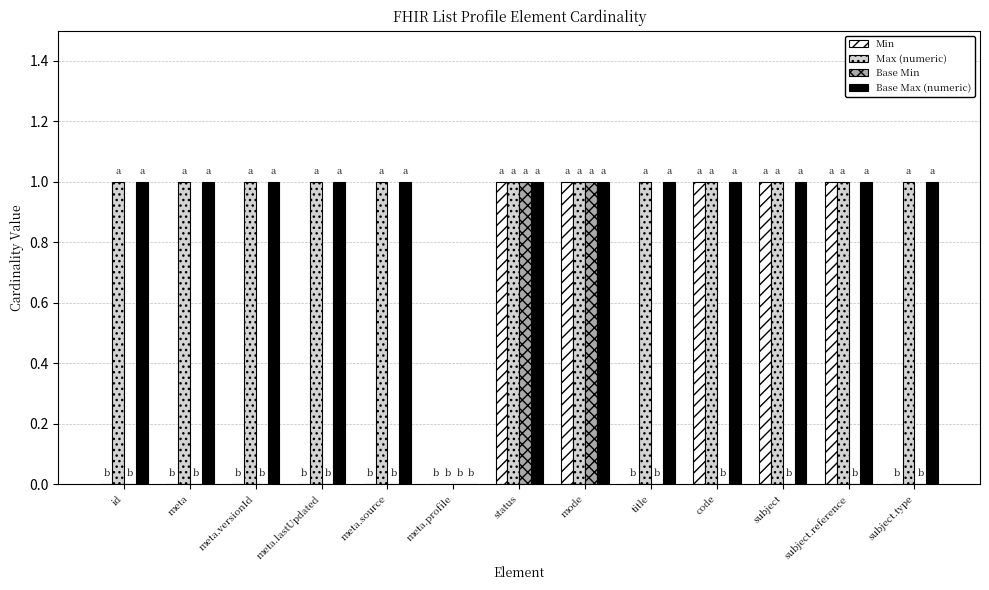

True or false: Base Min has a value of 0 at meta.source.

True